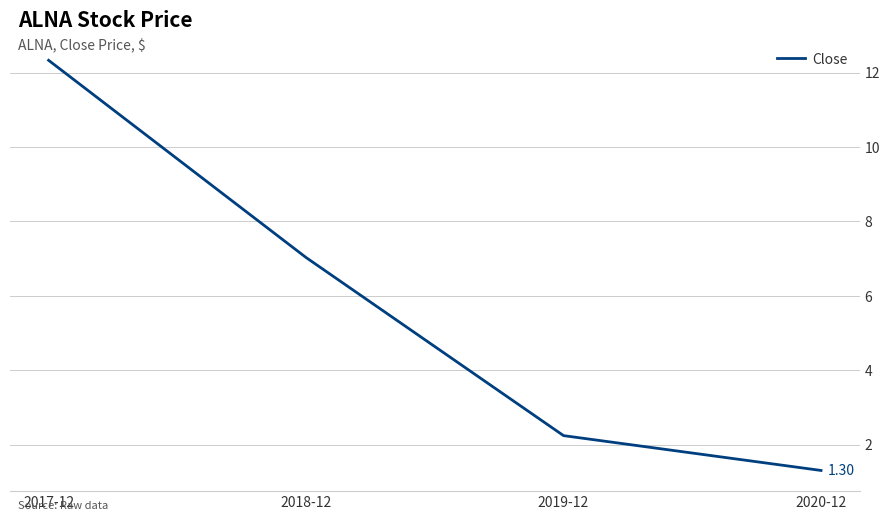

Is this an area chart (filled region under the line)?

No